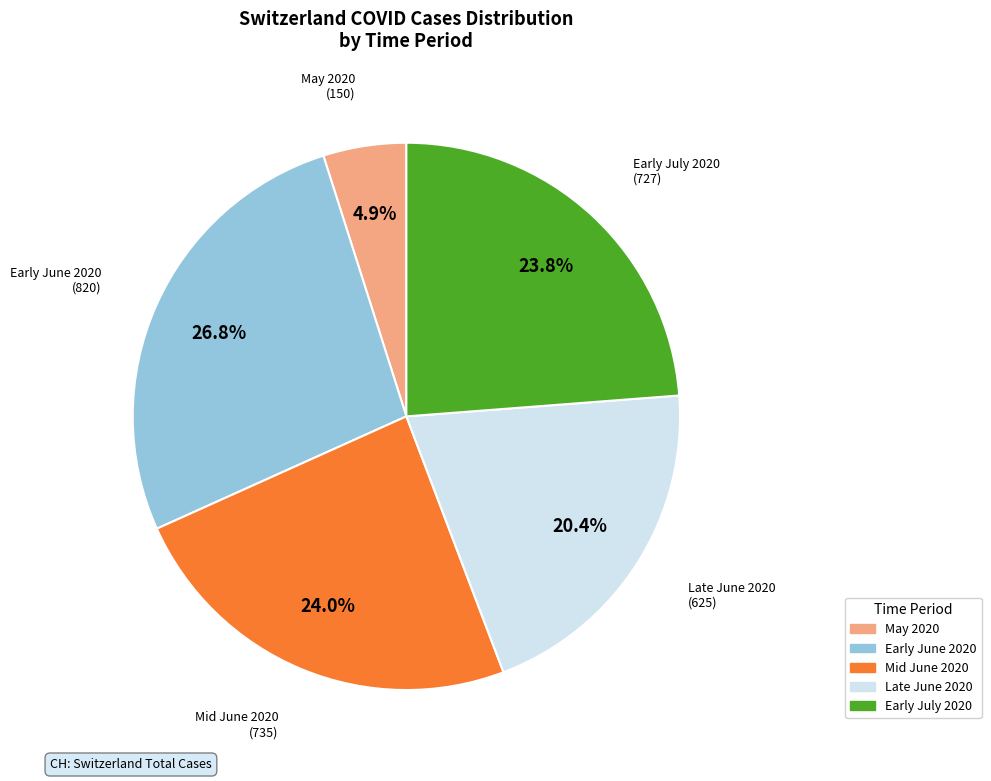

How many slices are in this pie chart?

5